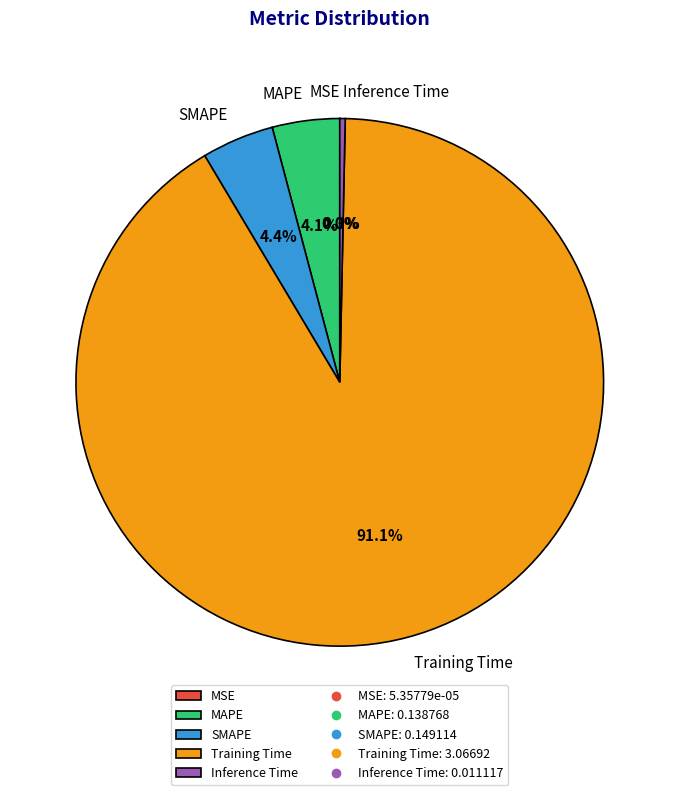

Is it true that Training Time is 91% of the pie?

True